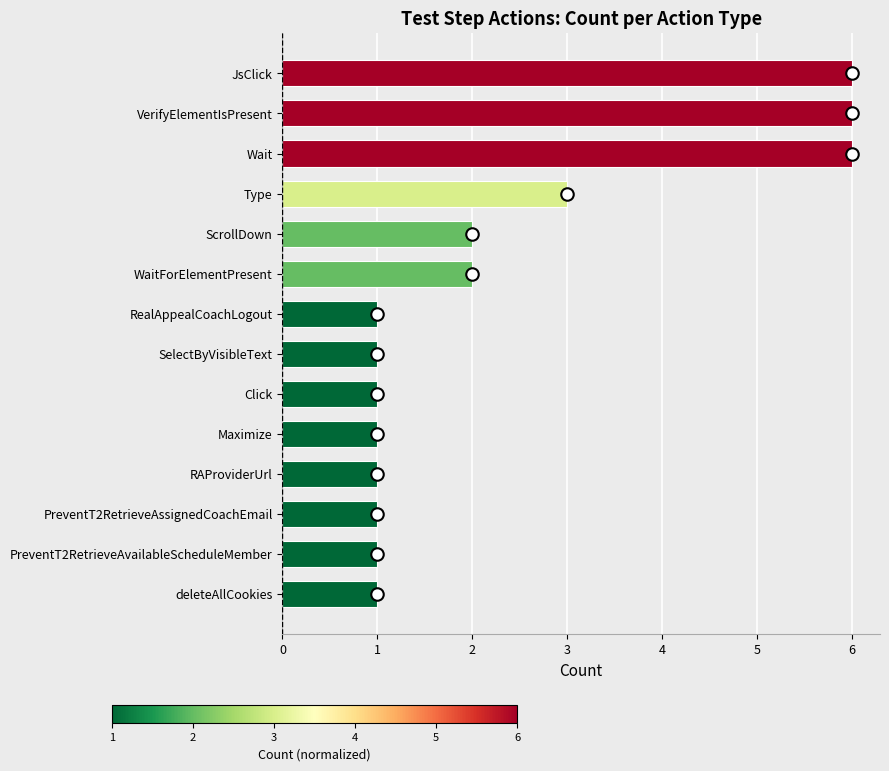

How many bars are there in total?

14